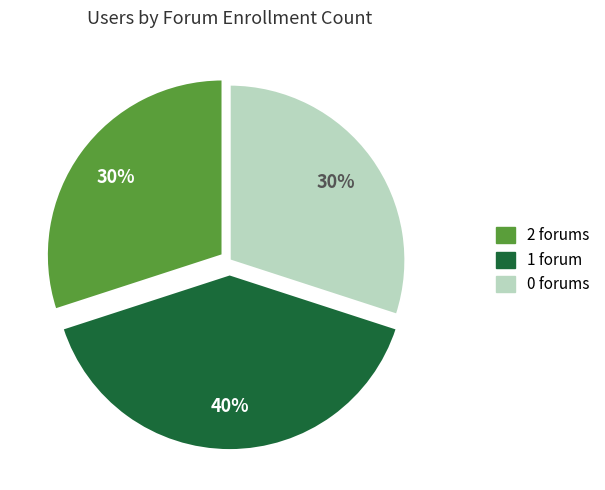

Which category has the biggest portion of the pie?

1 forum